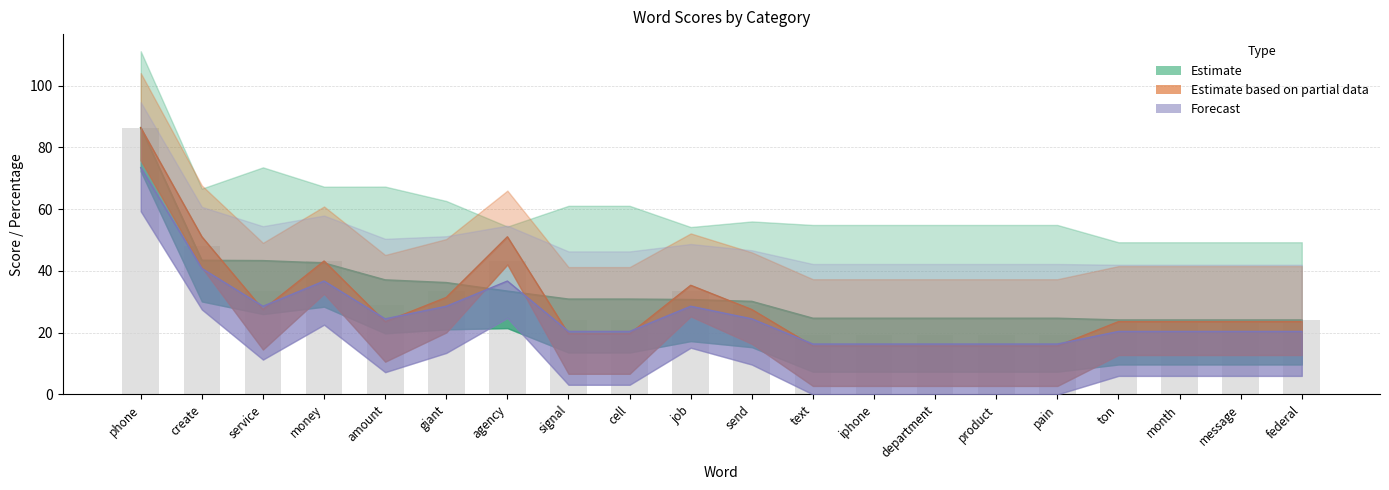

Reading left to right, what are all the values shown in this chart?

V4: phone=86.4	create=43.4	service=43.3	money=42.5	amount=37.1	giant=36.2	agency=33.4	signal=30.8	cell=30.8	job=30.7	send=30.1	text=24.6	iphone=24.6	department=24.6	product=24.6	pain=24.6	ton=24.1	month=24.1	message=24.1	federal=24.1
V2: phone=86.4	create=51.0	service=27.5	money=43.2	amount=23.6	giant=31.4	agency=51.0	signal=19.6	cell=19.6	job=35.3	send=27.5	text=15.7	iphone=15.7	department=15.7	product=15.7	pain=15.7	ton=23.6	month=23.6	message=23.6	federal=23.6
V1: phone=73.4	create=40.8	service=28.6	money=36.7	amount=24.5	giant=28.6	agency=36.7	signal=20.4	cell=20.4	job=28.6	send=24.5	text=16.3	iphone=16.3	department=16.3	product=16.3	pain=16.3	ton=20.4	month=20.4	message=20.4	federal=20.4